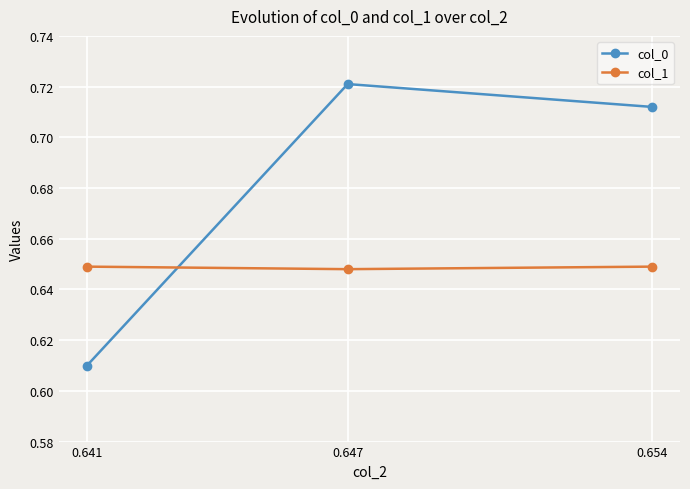

List the series in order of their peak value, lowest first.

col_1, col_0